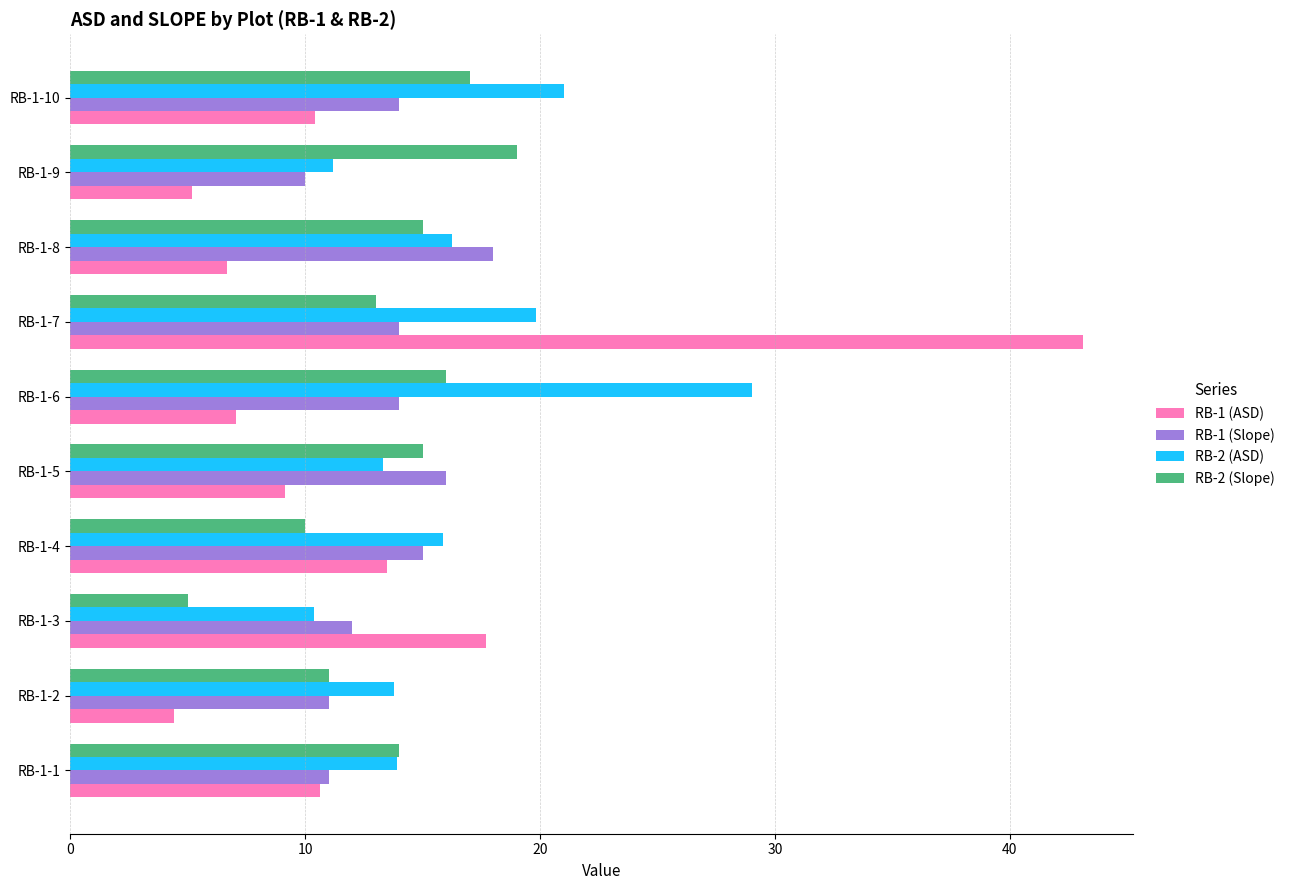

What is the smallest value displayed?

4.4